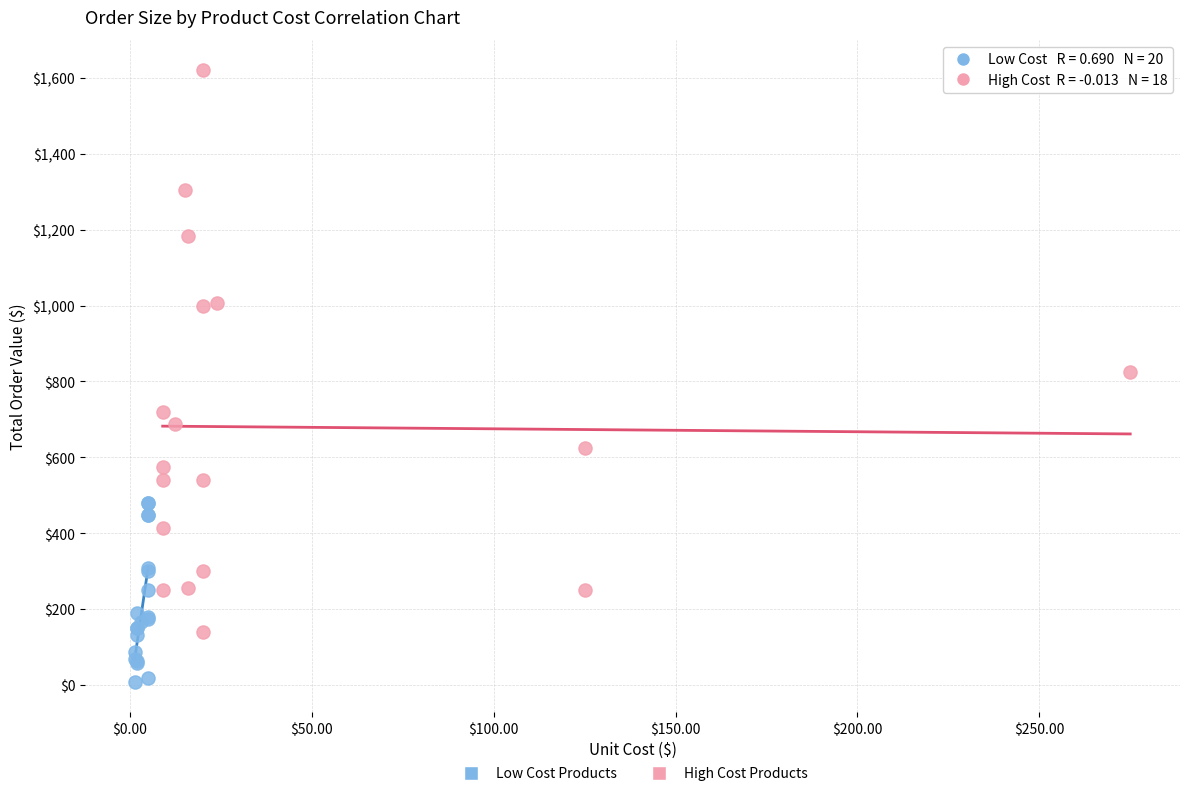

Which series contains the lowest Y value?

Low Cost Products